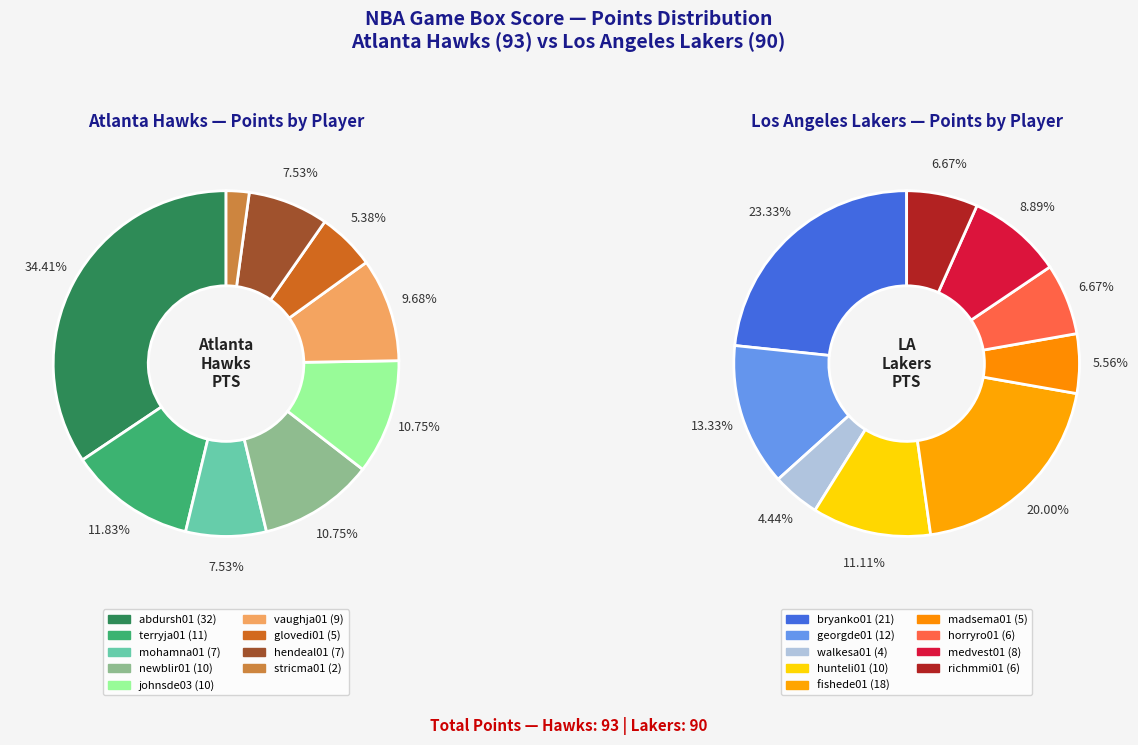

What percentage is the 0 slice, to the nearest percent?

23%